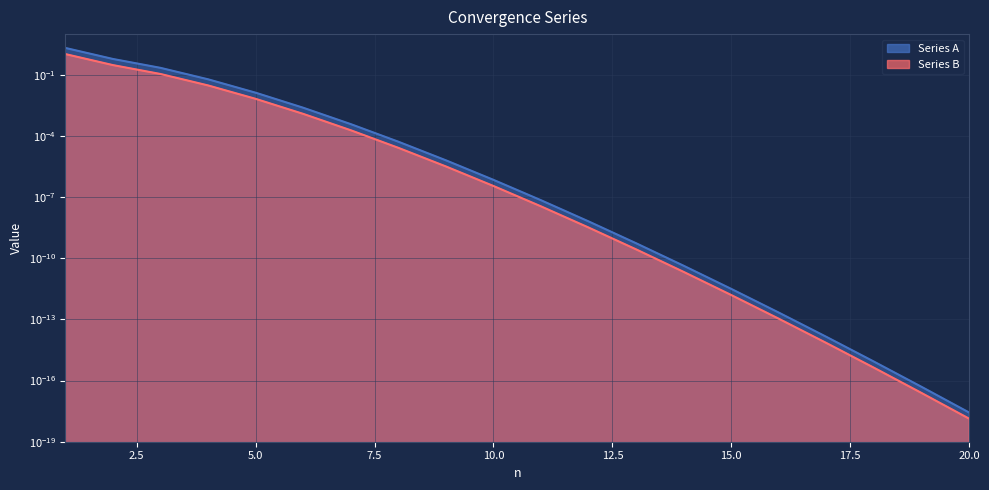

At which label is Series B closest to 0?

20